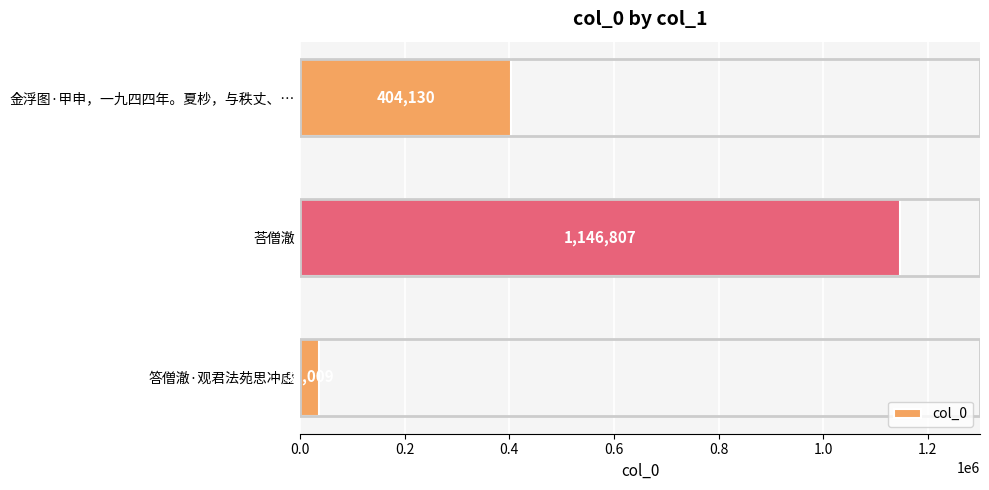

Between 答僧澈·观君法苑思冲虚 and 荅僧澈, which is larger?

荅僧澈